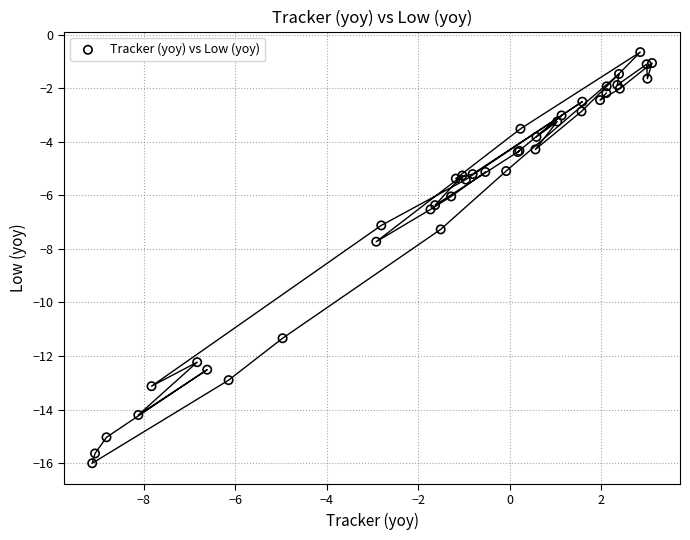

What Y value in the scatter plot is closest to -8?

-7.7